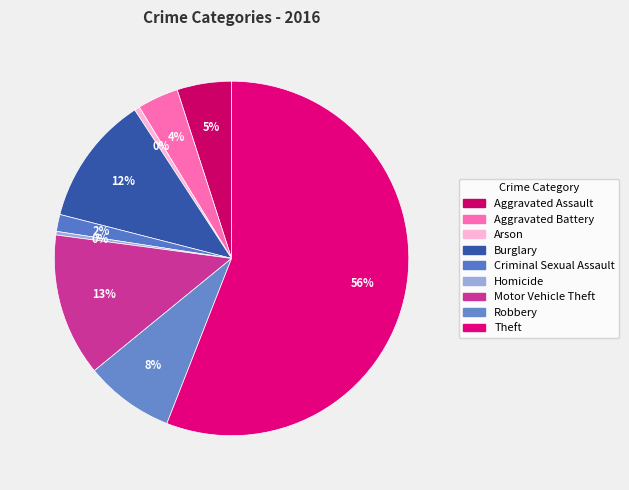

Count the number of slices in the pie.

9